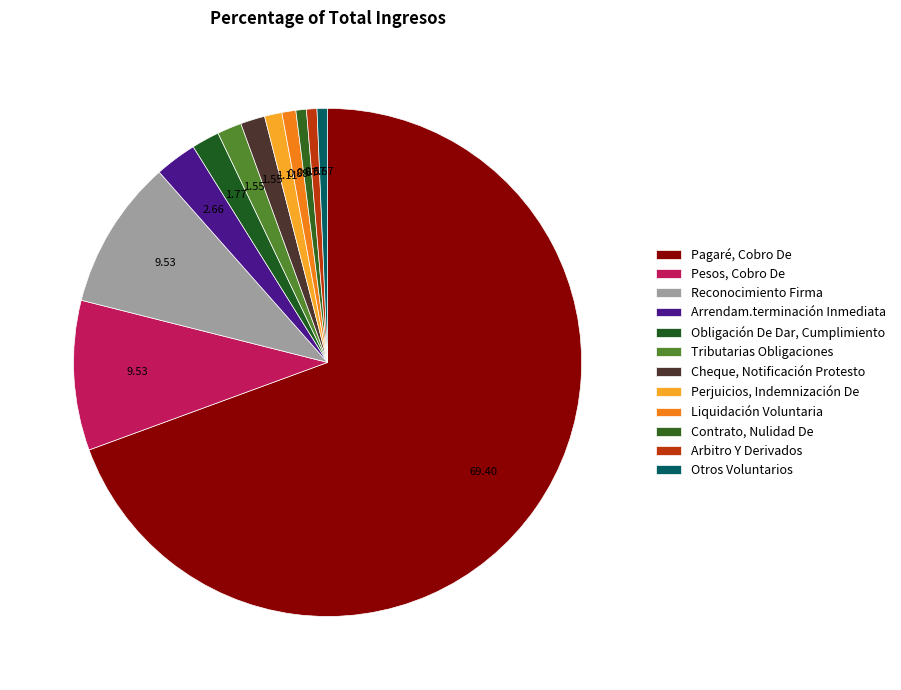

Rank the categories by value from highest to lowest.

Pagaré, Cobro De, Pesos, Cobro De, Reconocimiento Firma, Arrendam.terminación Inmediata, Obligación De Dar, Cumplimiento, Tributarias Obligaciones, Cheque, Notificación Protesto, Perjuicios, Indemnización De, Liquidación Voluntaria, Contrato, Nulidad De, Arbitro Y Derivados, Otros Voluntarios